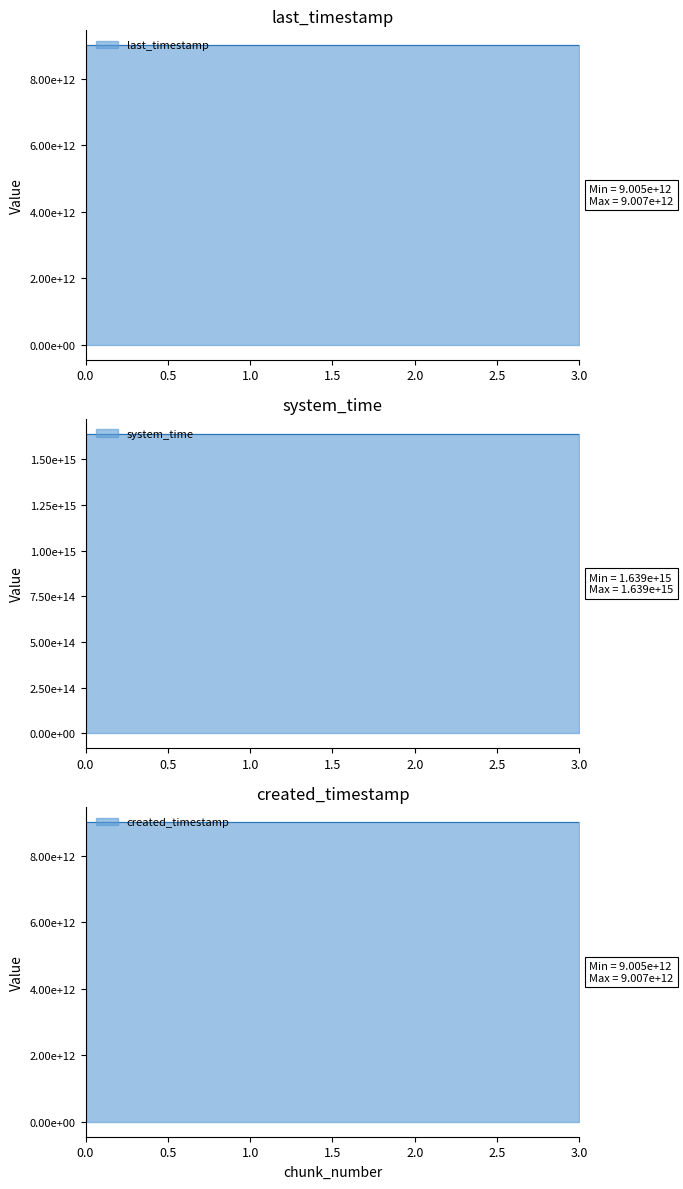

Where does the last_timestamp series first go above 9006784148820?

3